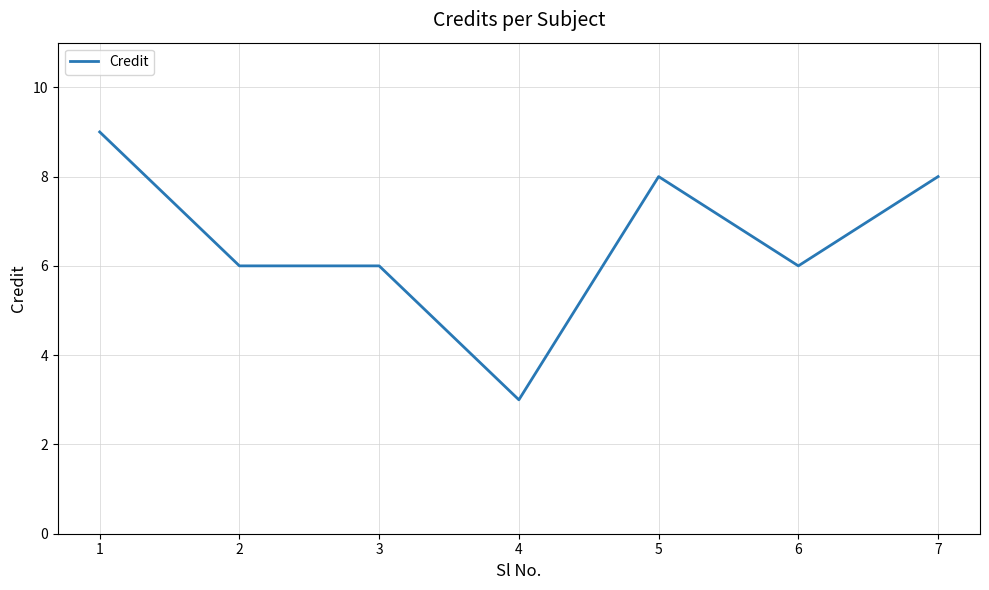

What value does the data have at 1?

9